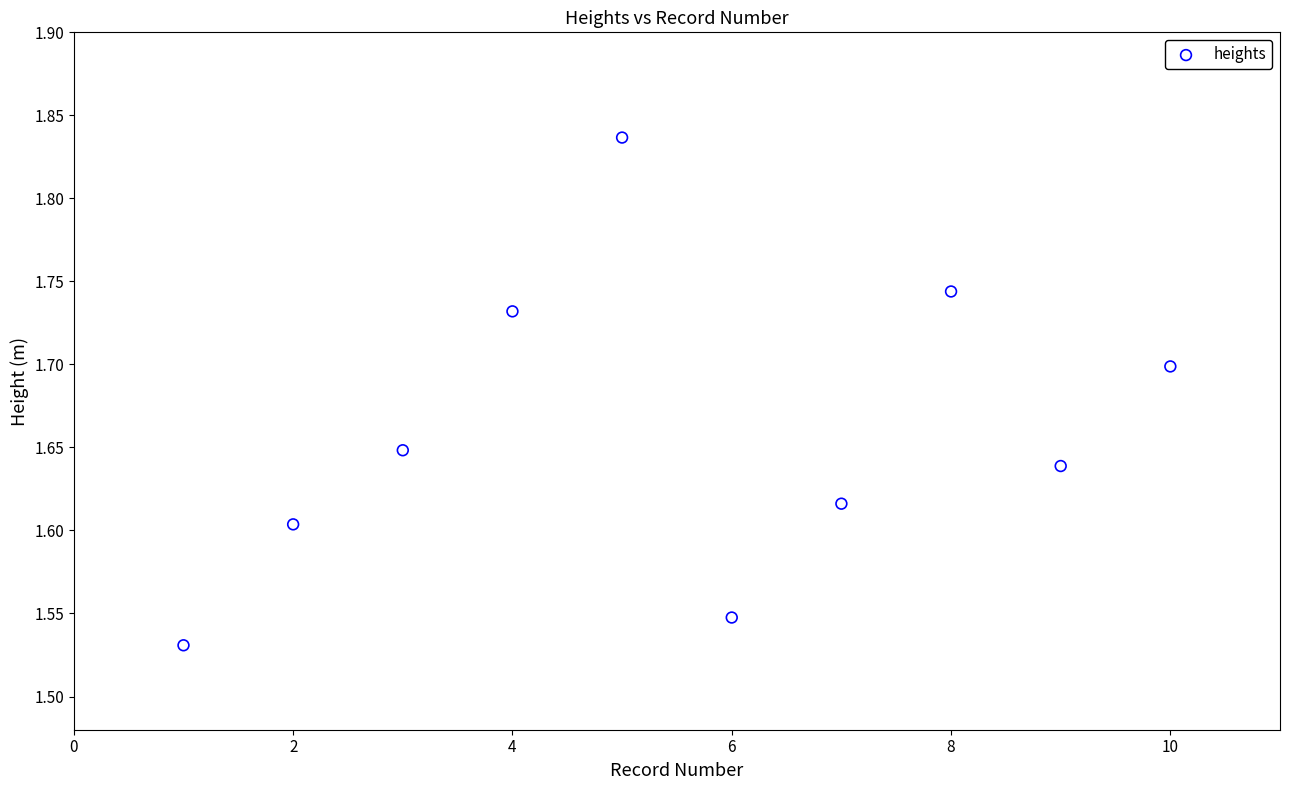

What is the range of Y values (max minus min)?

0.3